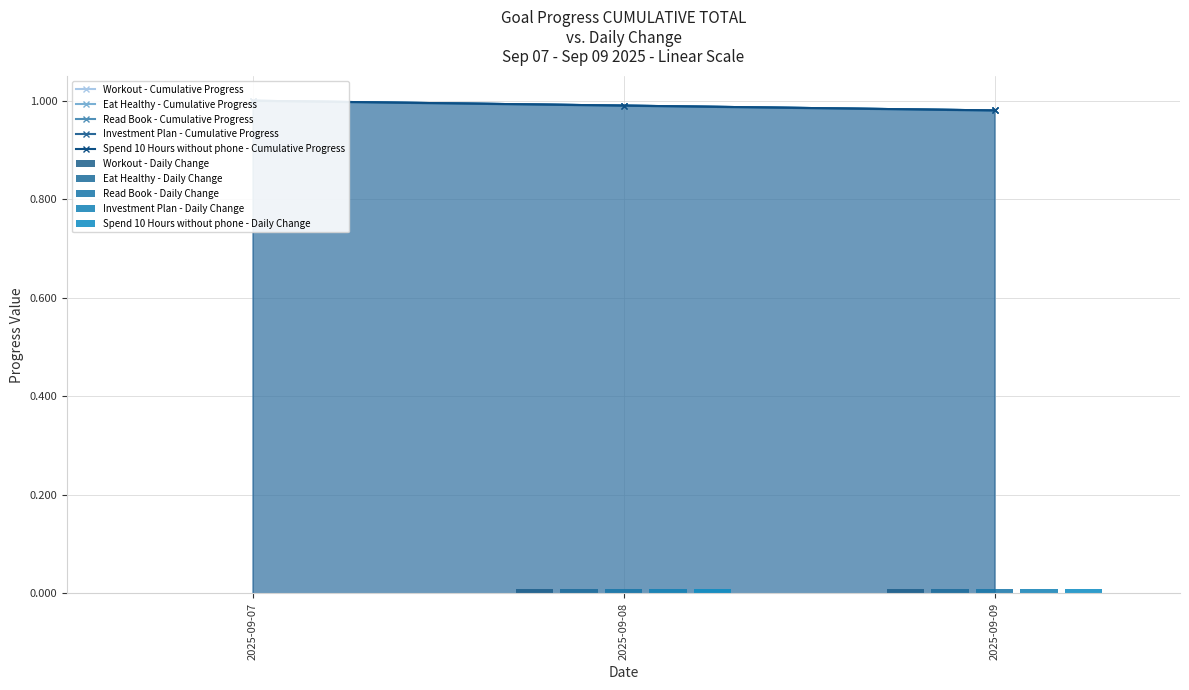

Reading left to right, list all the values displayed in this chart.

Workout: 1.0	1.0	1.0
Eat Healthy: 1.0	1.0	1.0
Read Book: 1.0	1.0	1.0
Investment Plan: 1.0	1.0	1.0
Spend 10 Hours without phone: 1.0	1.0	1.0